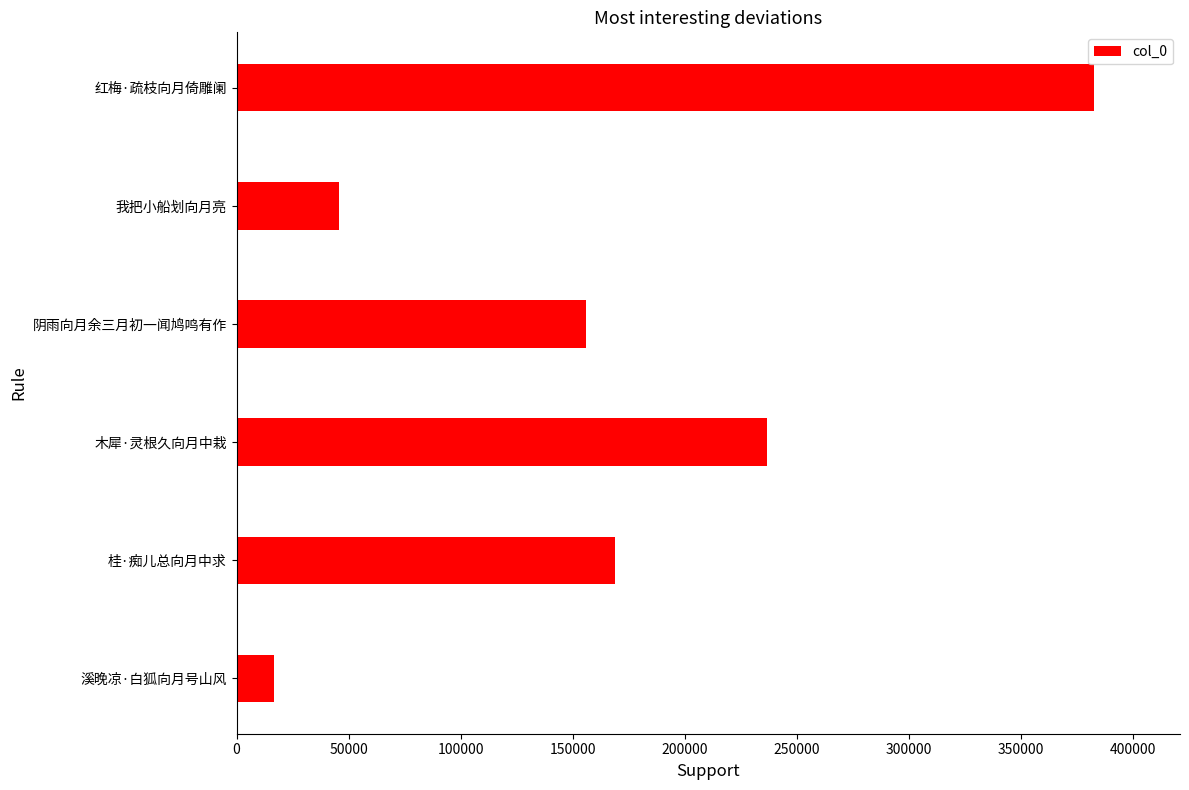

List the labels in order of value, smallest first.

溪晚凉·白狐向月号山风, 我把小船划向月亮, 阴雨向月余三月初一闻鸠鸣有作, 桂·痴儿总向月中求, 木犀·灵根久向月中栽, 红梅·疏枝向月倚雕阑